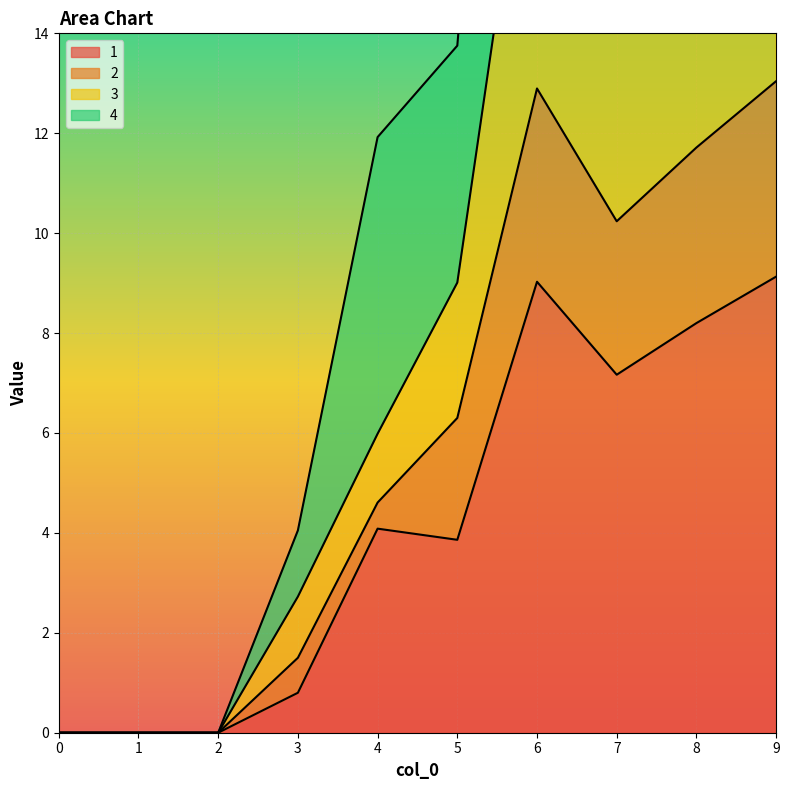

What is the maximum value for 1?

9.1